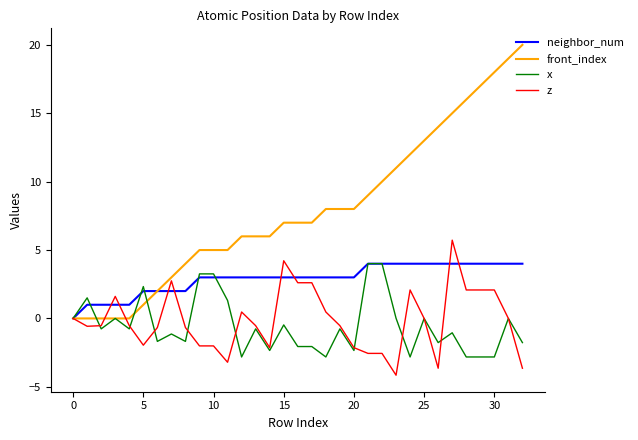

True or false: front_index and z cross at least once.

True